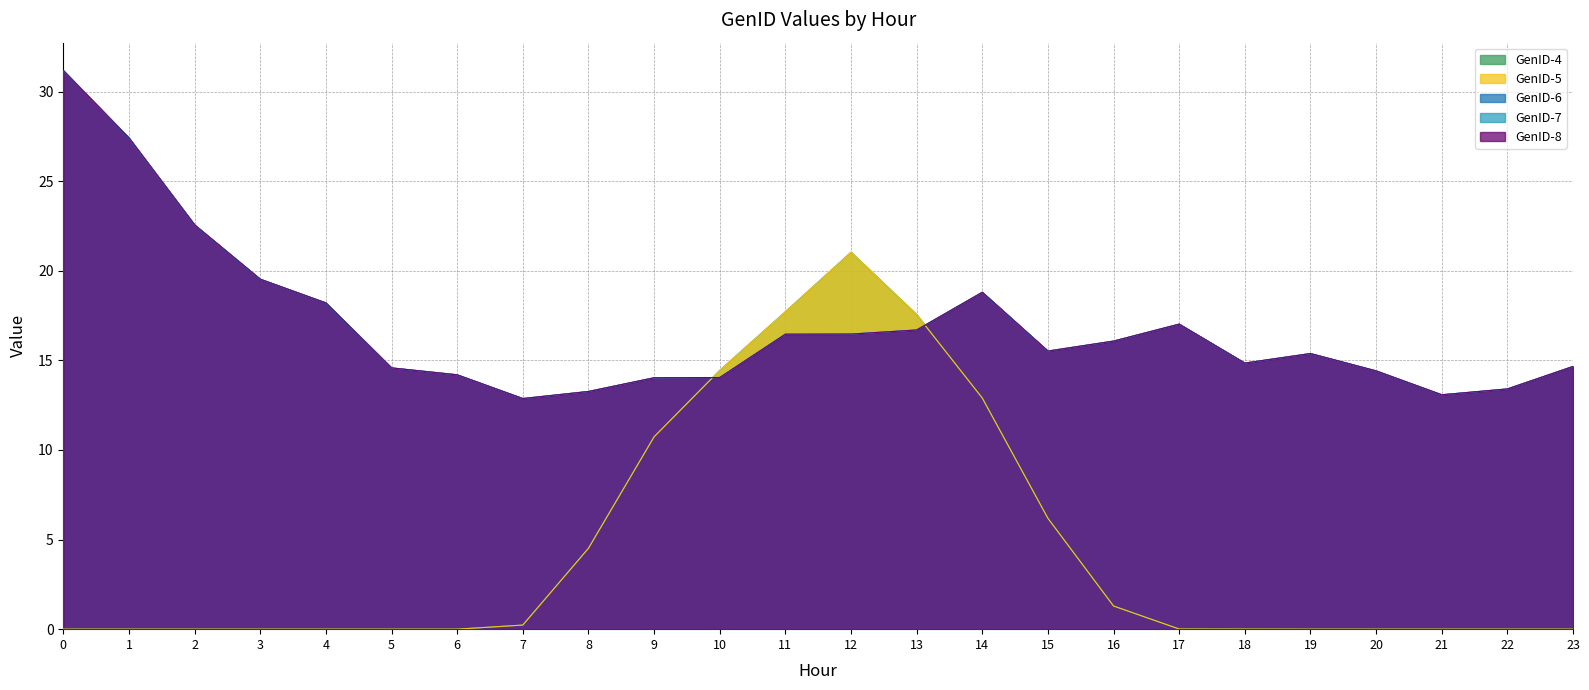

Which series has the largest range (max minus min)?

GenID-4